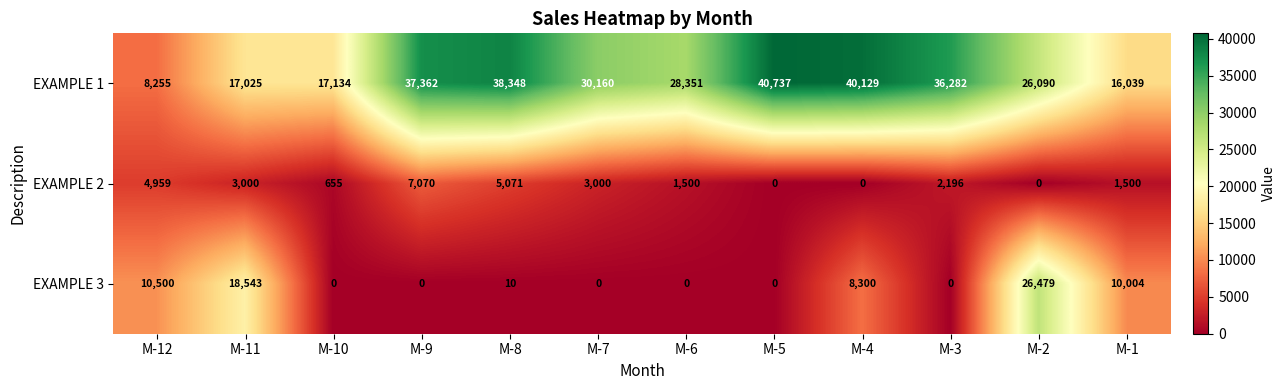

Count the number of data series in this chart.

3